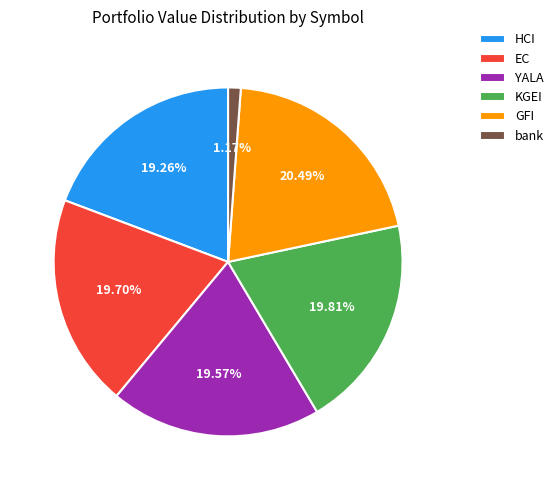

Does any single category account for the majority?

No